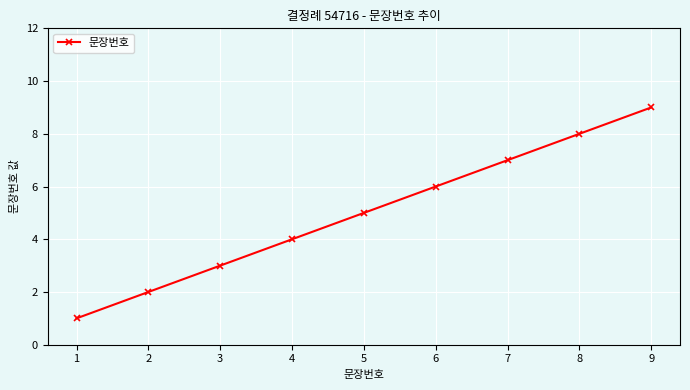

At which label is the value closest to 5?

5